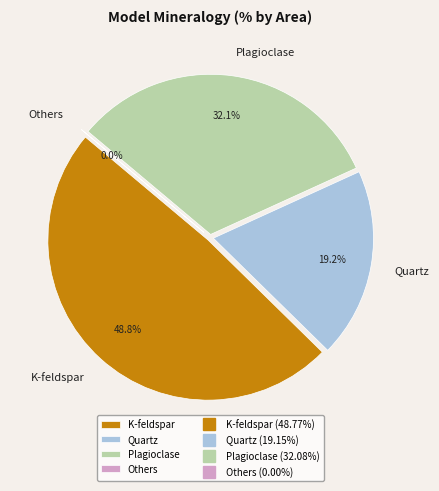

Count the number of slices in the pie.

4